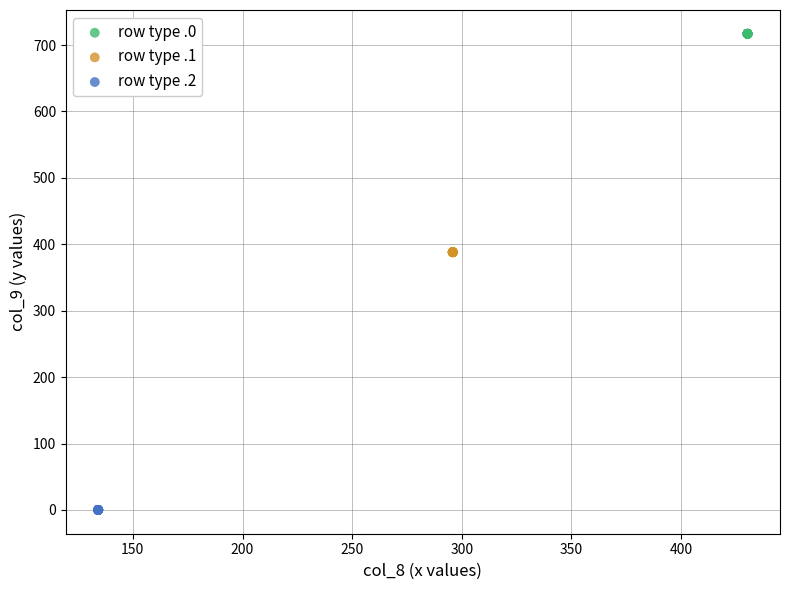

What are all the series names shown in the legend?

row type .0, row type .1, row type .2